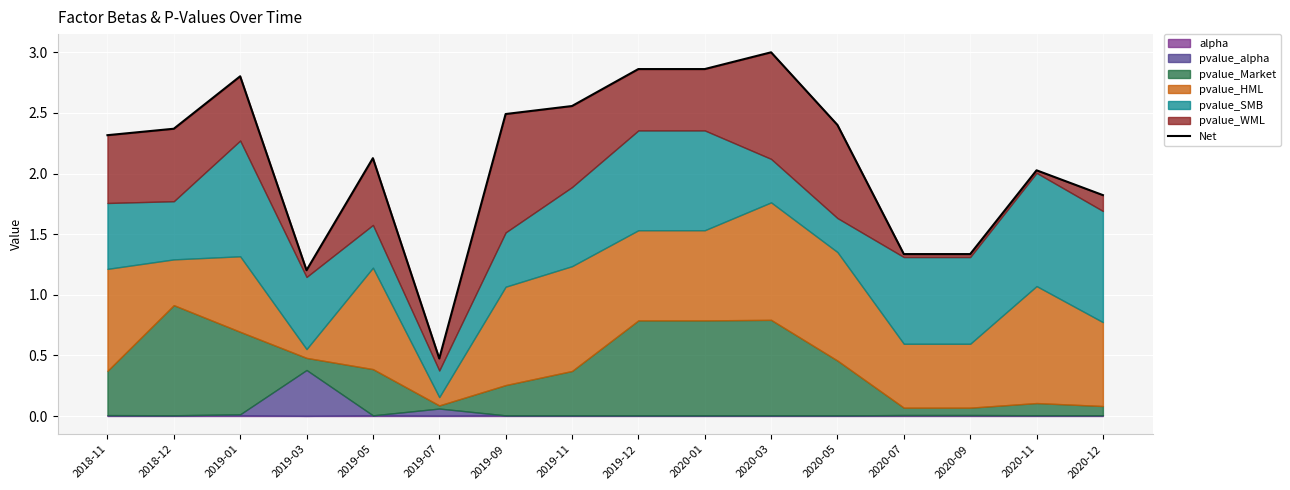

True or false: the data shows 2.5 at 2019-09.

True